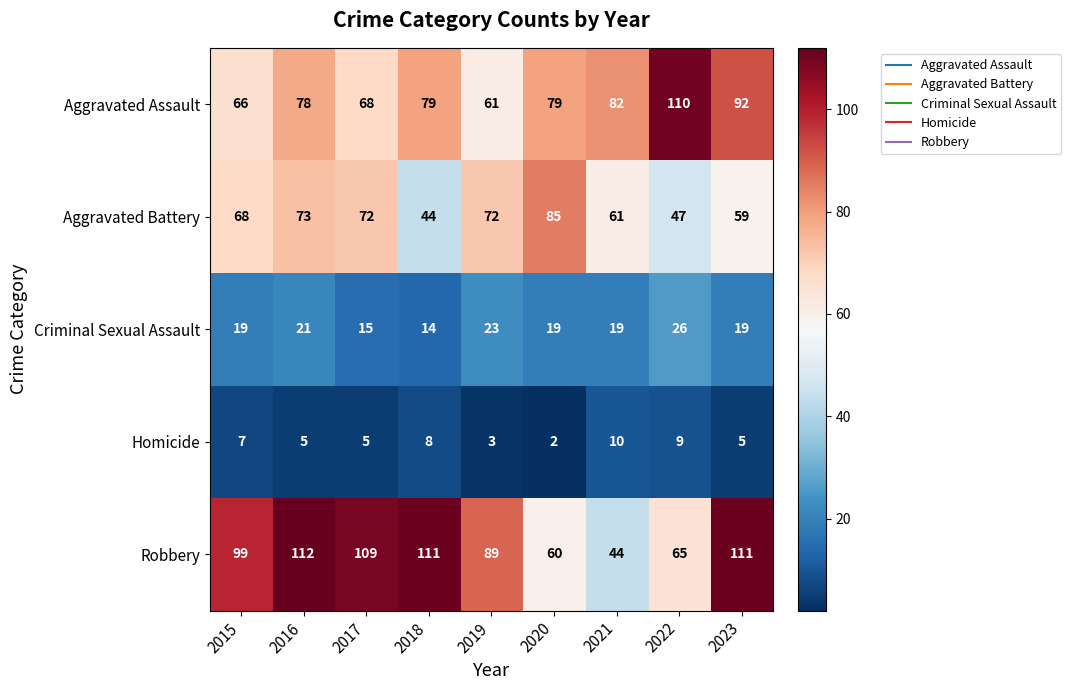

Which series has the widest spread of values?

Robbery